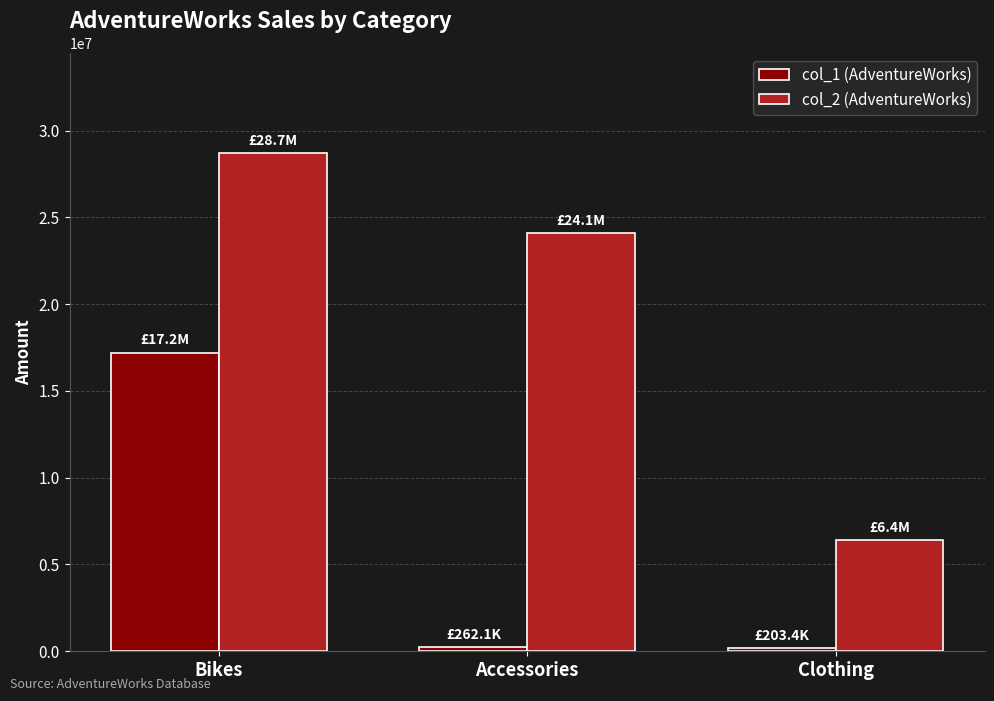

True or false: col_2 (AdventureWorks) has a value of 24098959.9 at Accessories.

True